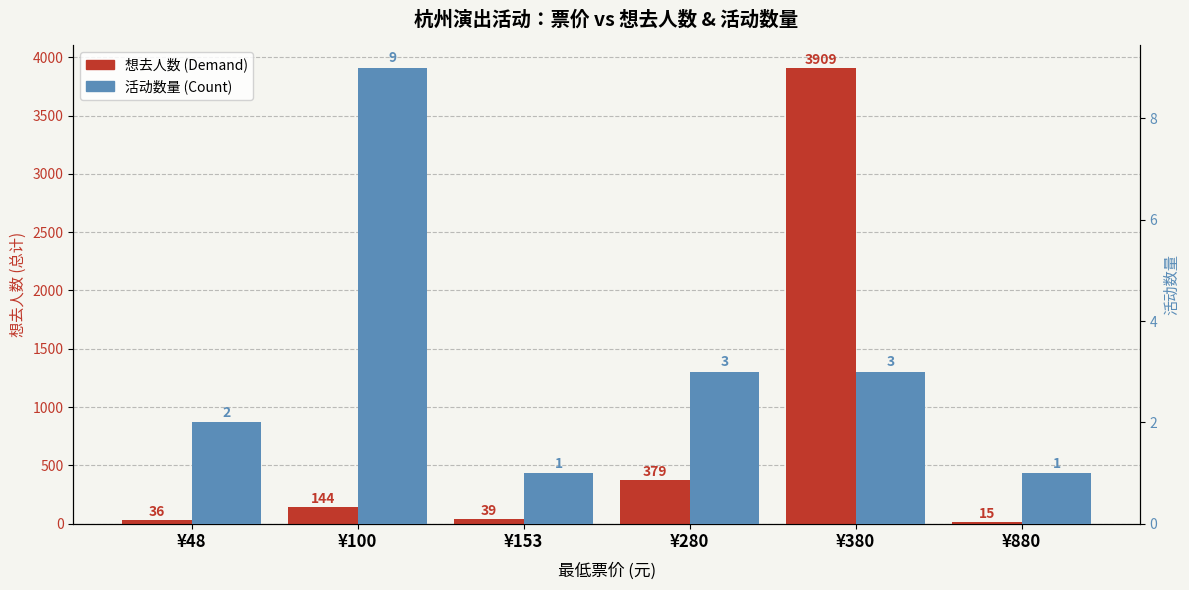

At which category does the chart reach its peak across all series?

¥380